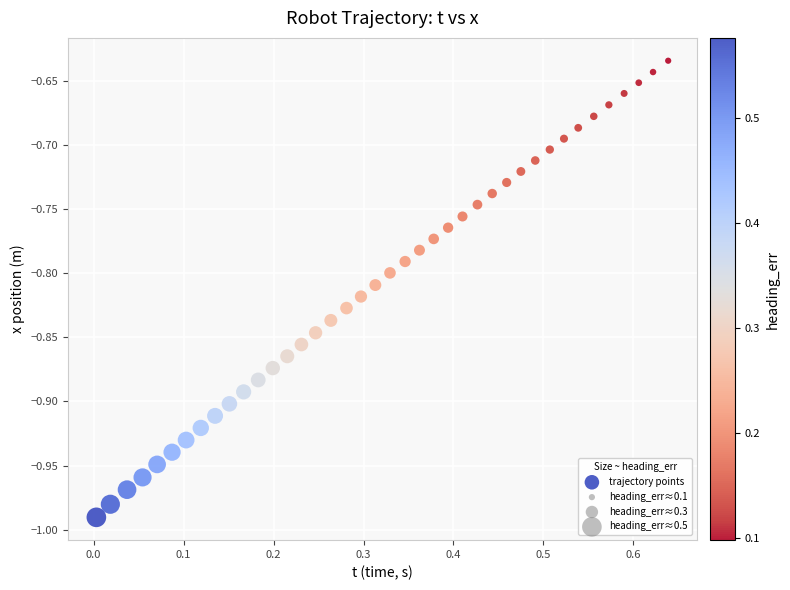

What is the range of X values (max minus min)?

0.6